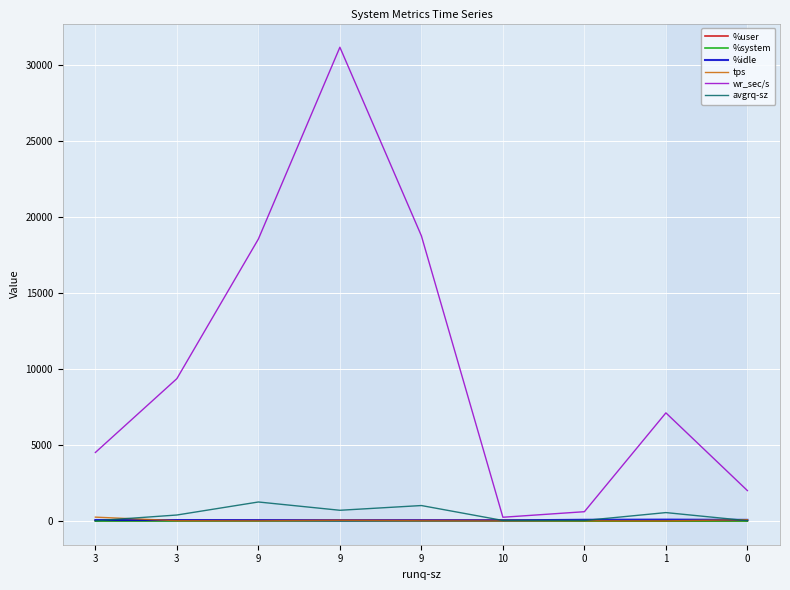

Which series has the largest total across all categories?

wr_sec/s